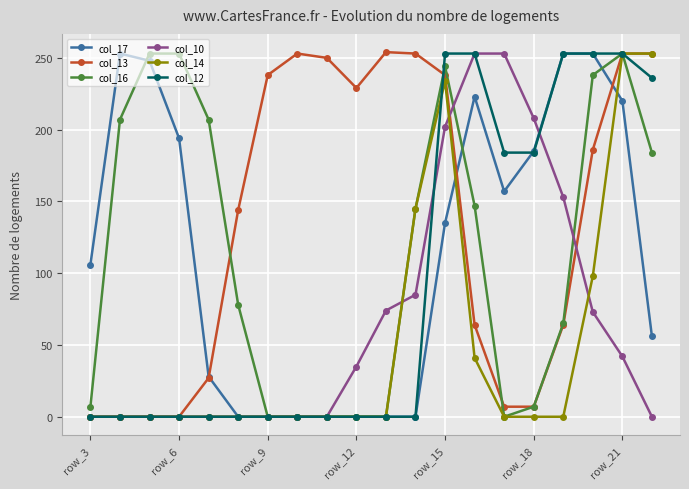

What is the difference between the maximum and minimum values in the col_10 series?

253